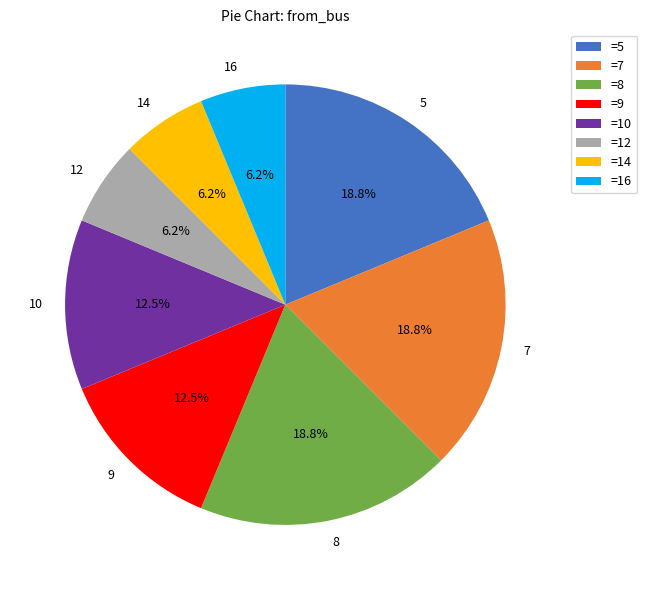

Count the number of slices in the pie.

8